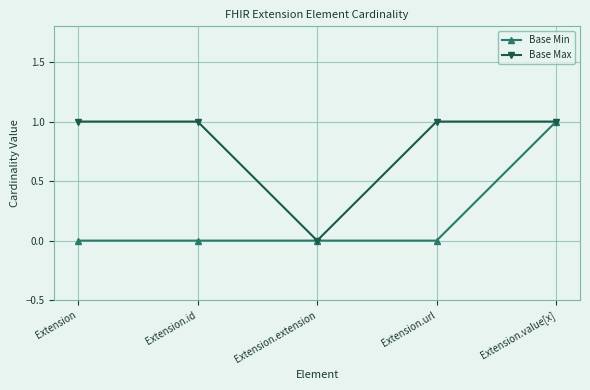

Count the number of data series in this chart.

2